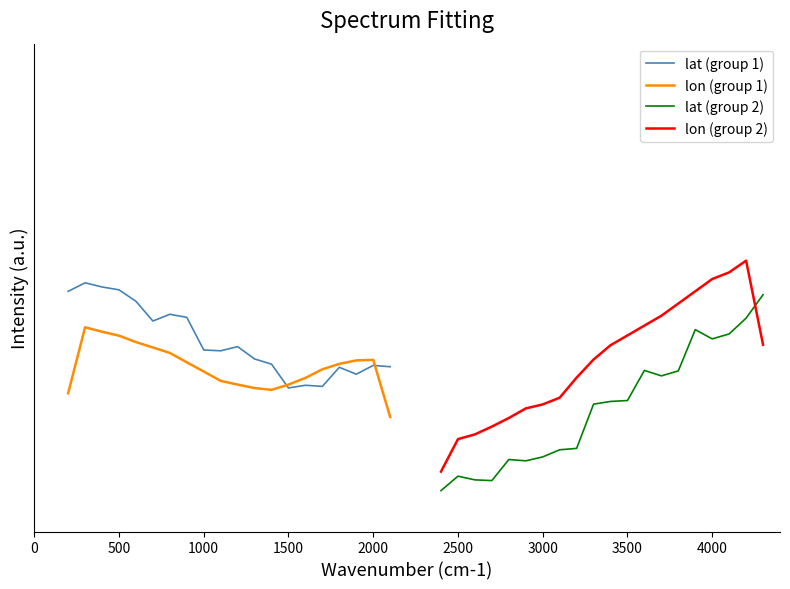

How many interior local valleys does the lat (group 2) series have?

4